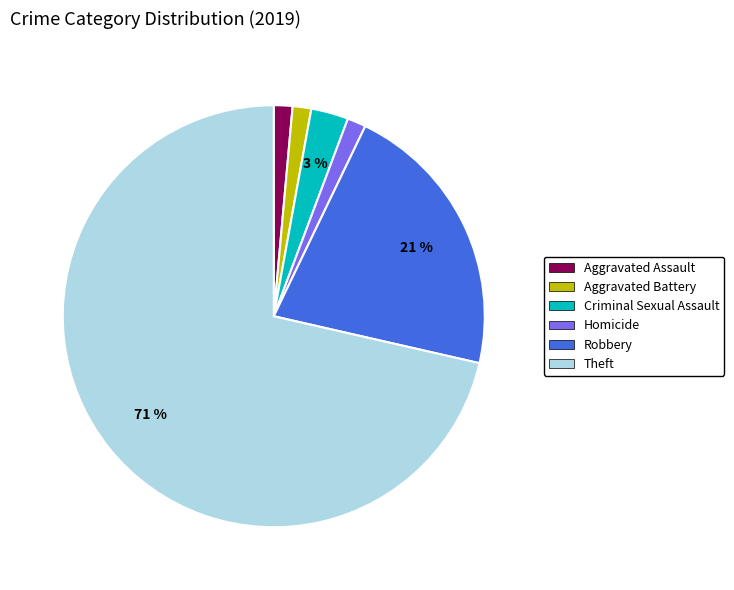

To the nearest percent, what is the average slice percentage?

17%